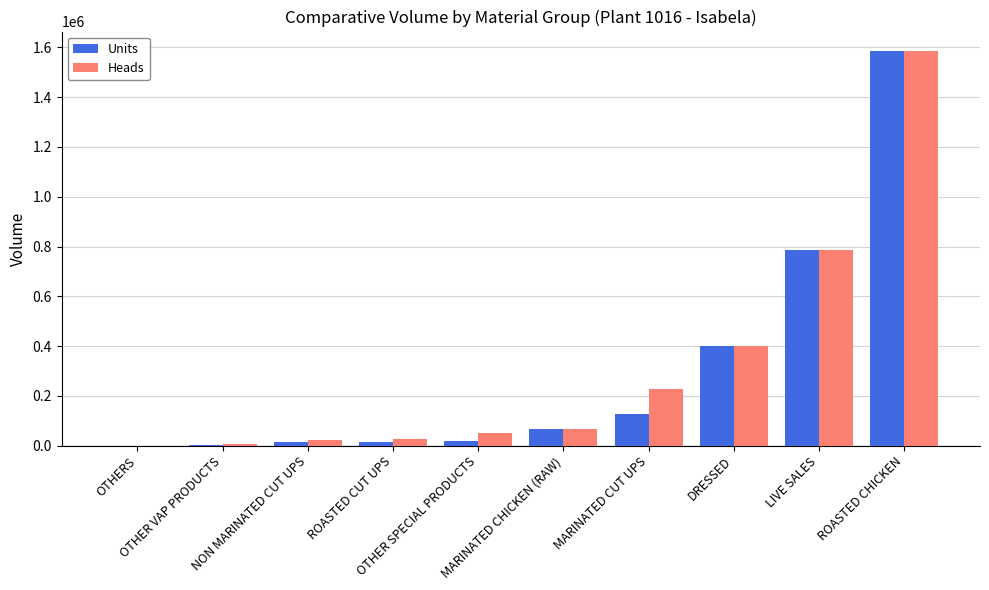

What value does the Heads series have at MARINATED CUT UPS?

229609.0